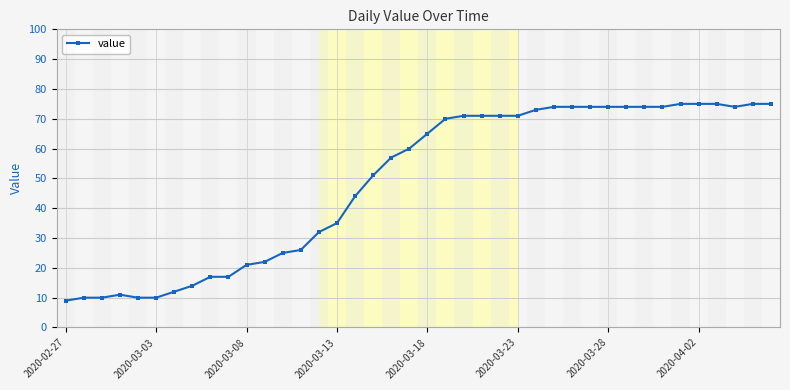

What is the sum of all values?

1952